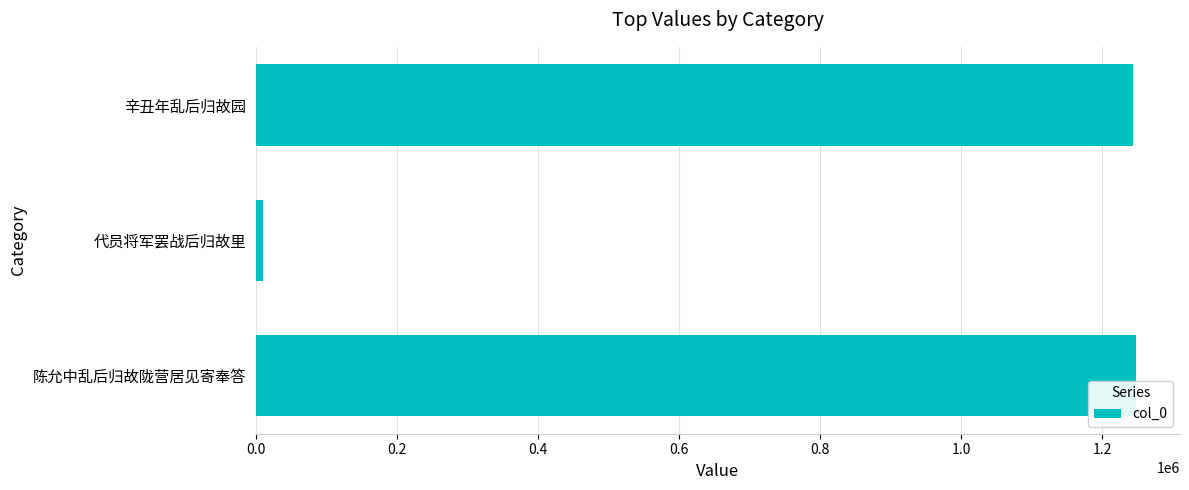

Does the chart contain any negative values?

No